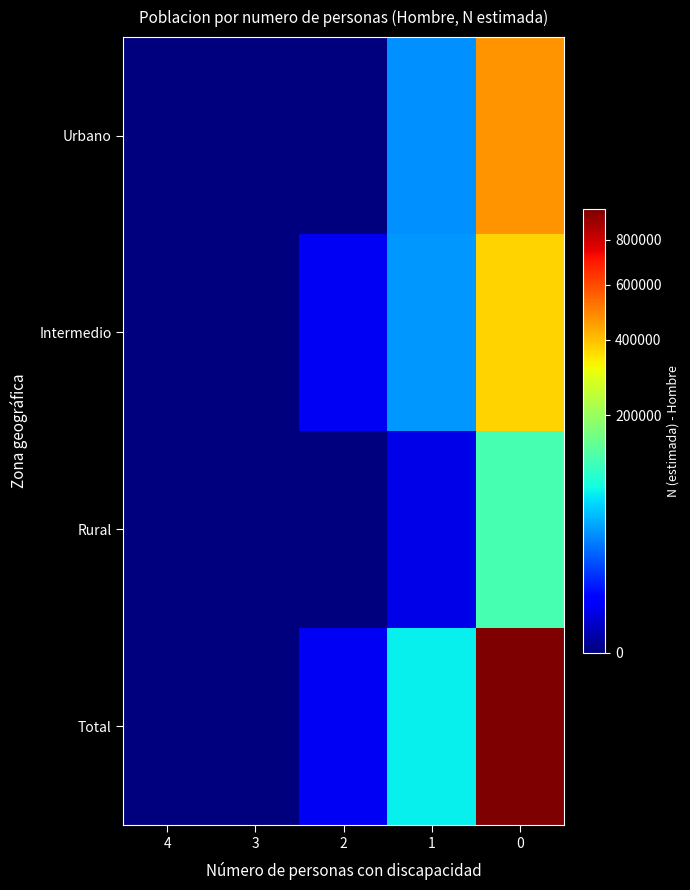

At how many categories does at least one series exceed 6187?

2